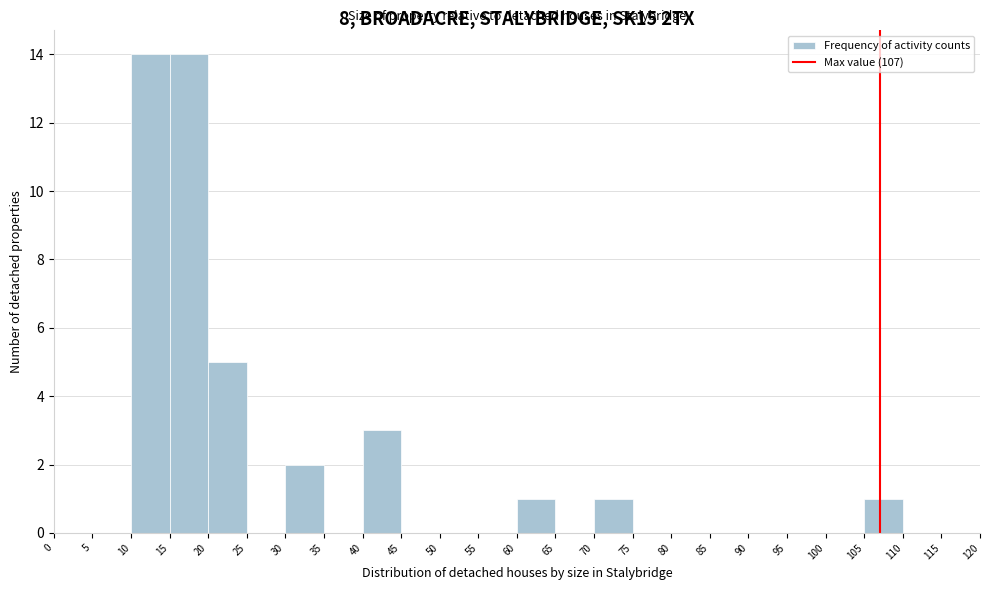

Reading left to right, list every bar in this chart as the range it spans on the x-axis followed by its height. The values are not printed on the chart, so give them approximately, as read against the axis.

0 to 5: 0
5 to 10: 0
10 to 15: 14
15 to 20: 14
20 to 25: 5
25 to 30: 0
30 to 35: 2
35 to 40: 0
40 to 45: 3
45 to 50: 0
50 to 55: 0
55 to 60: 0
60 to 65: 1
65 to 70: 0
70 to 75: 1
75 to 80: 0
80 to 85: 0
85 to 90: 0
90 to 95: 0
95 to 100: 0
100 to 105: 0
105 to 110: 1
110 to 115: 0
115 to 120: 0